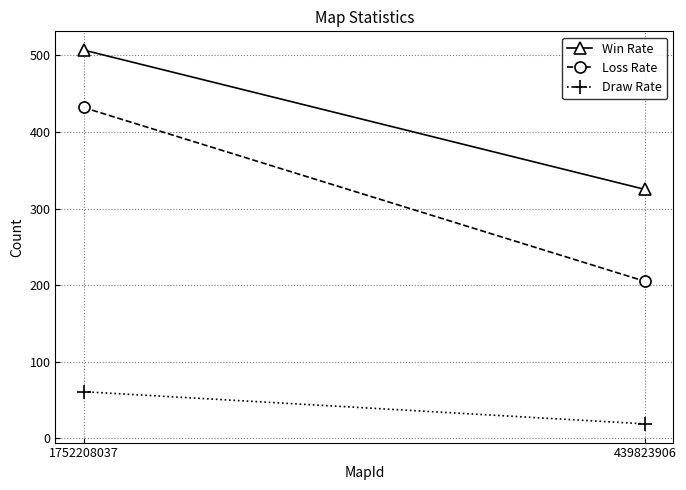

What is the value of the Win Rate point at the 2nd from the left?

325